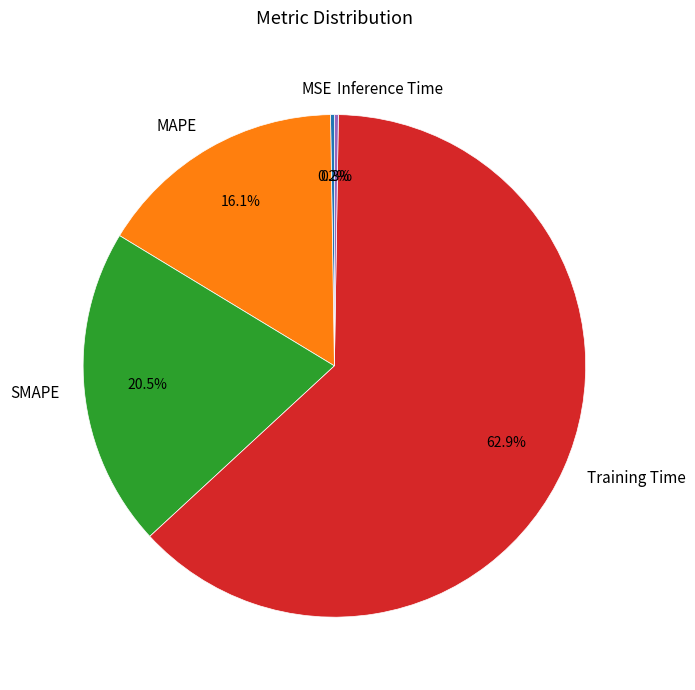

Between MAPE and SMAPE, which is larger?

SMAPE